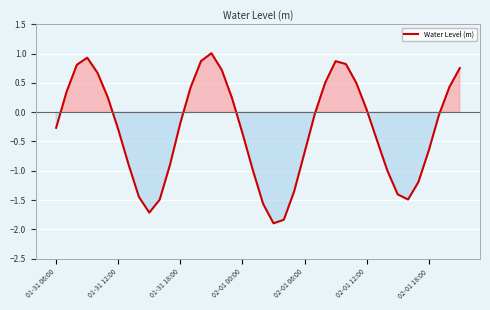

What is the greatest value displayed?

1.0